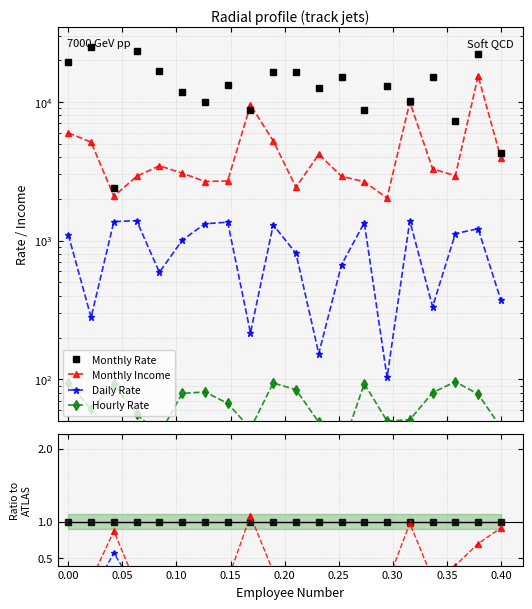

Reading left to right, what are all the values shown in this chart?

Monthly Rate: 1.0	1.0	1.0	1.0	1.0	1.0	1.0	1.0	1.0	1.0	1.0	1.0	1.0	1.0	1.0	1.0	1.0	1.0	1.0	1.0
Monthly Income: 0.3	0.2	0.9	0.1	0.2	0.3	0.3	0.2	1.1	0.3	0.1	0.3	0.2	0.3	0.2	1.0	0.2	0.4	0.7	0.9
Daily Rate: 0.1	0.0	0.6	0.1	0.0	0.1	0.1	0.1	0.0	0.1	0.0	0.0	0.0	0.2	0.0	0.1	0.0	0.2	0.1	0.1
Hourly Rate: 0.0	0.0	0.0	0.0	0.0	0.0	0.0	0.0	0.0	0.0	0.0	0.0	0.0	0.0	0.0	0.0	0.0	0.0	0.0	0.0